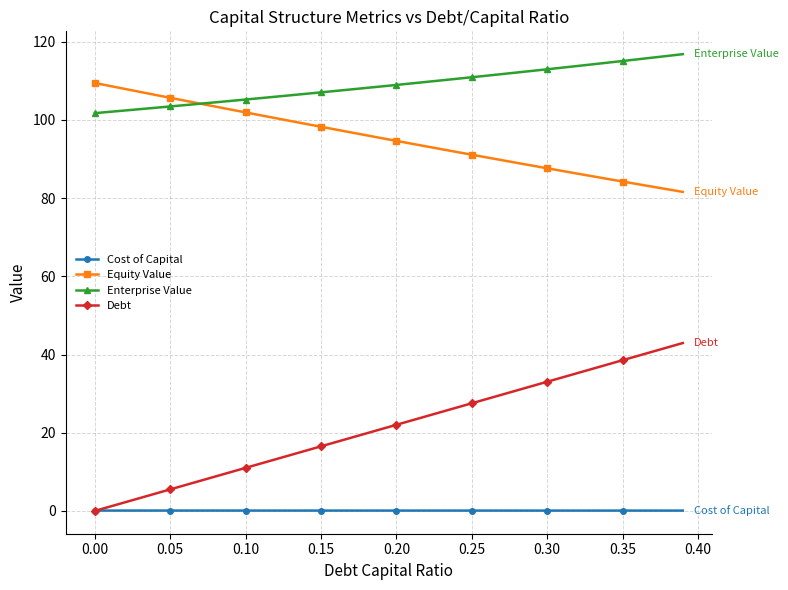

How many series are shown in this chart?

4